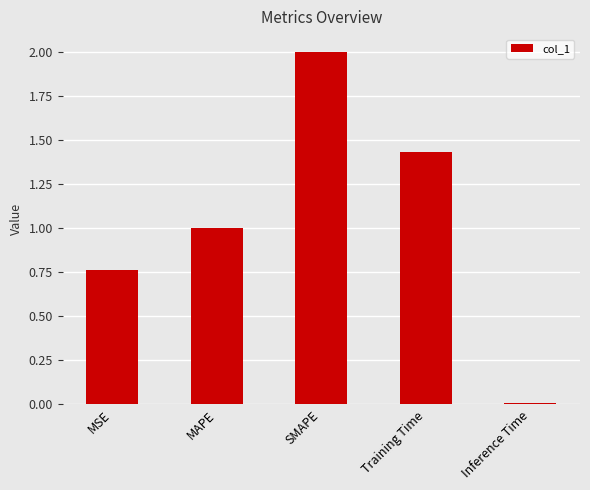

List the labels in order of value, smallest first.

Inference Time, MSE, MAPE, Training Time, SMAPE